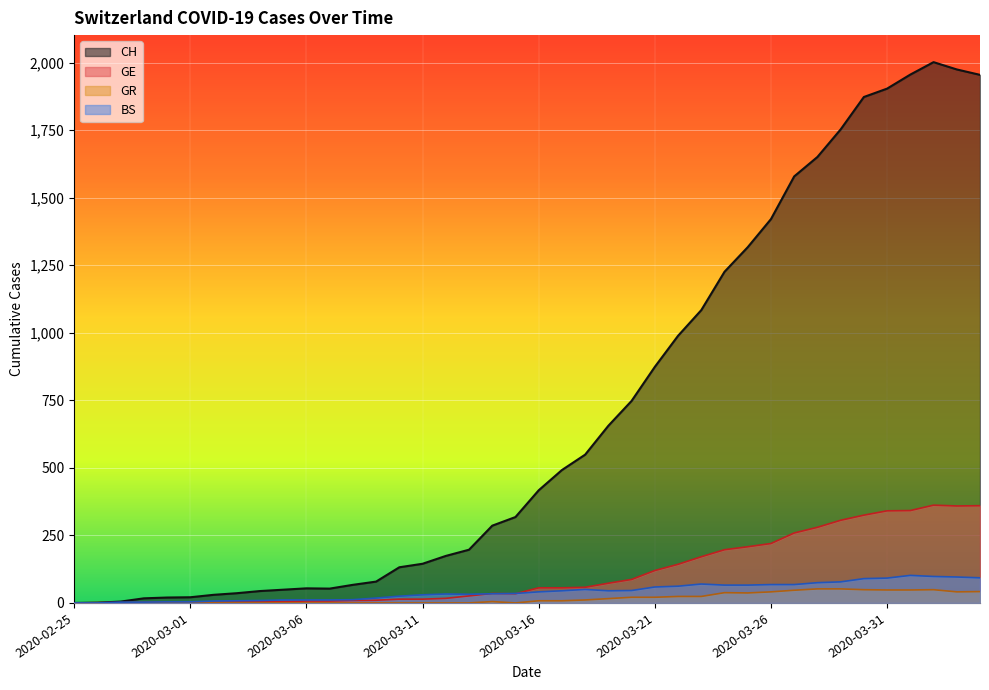

Rank the series at 2020-04-03 from lowest to highest value.

GR, BS, GE, CH